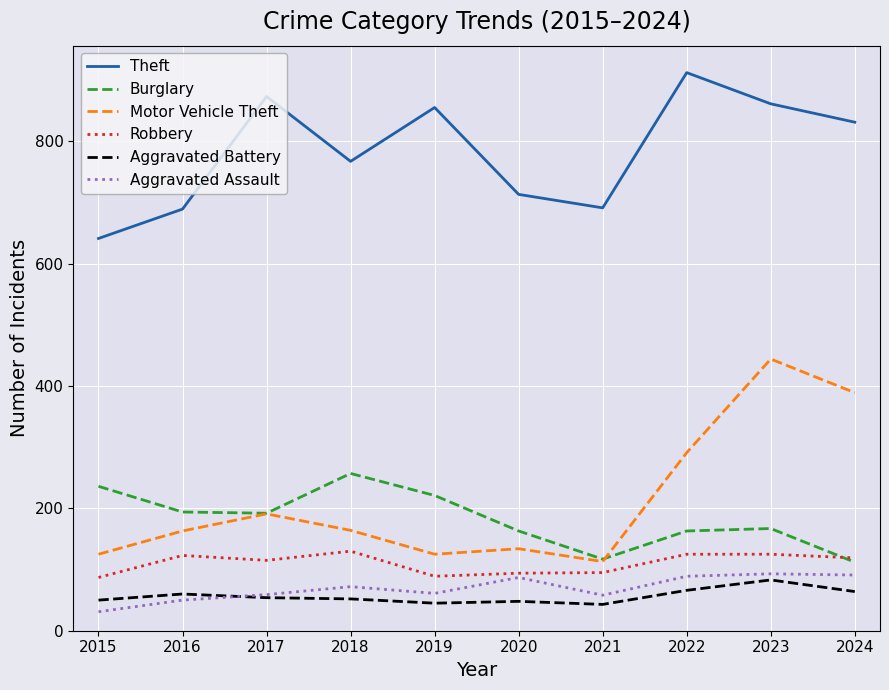

What are all the series names shown in the legend?

Theft, Burglary, Motor Vehicle Theft, Robbery, Aggravated Battery, Aggravated Assault